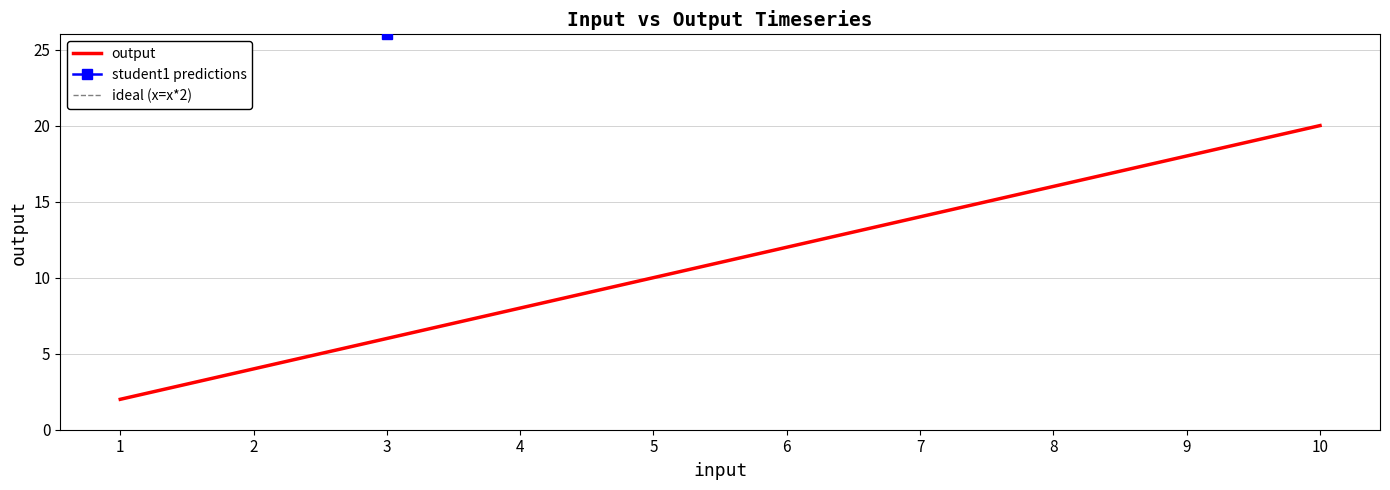

What is the minimum value shown in the chart?

2